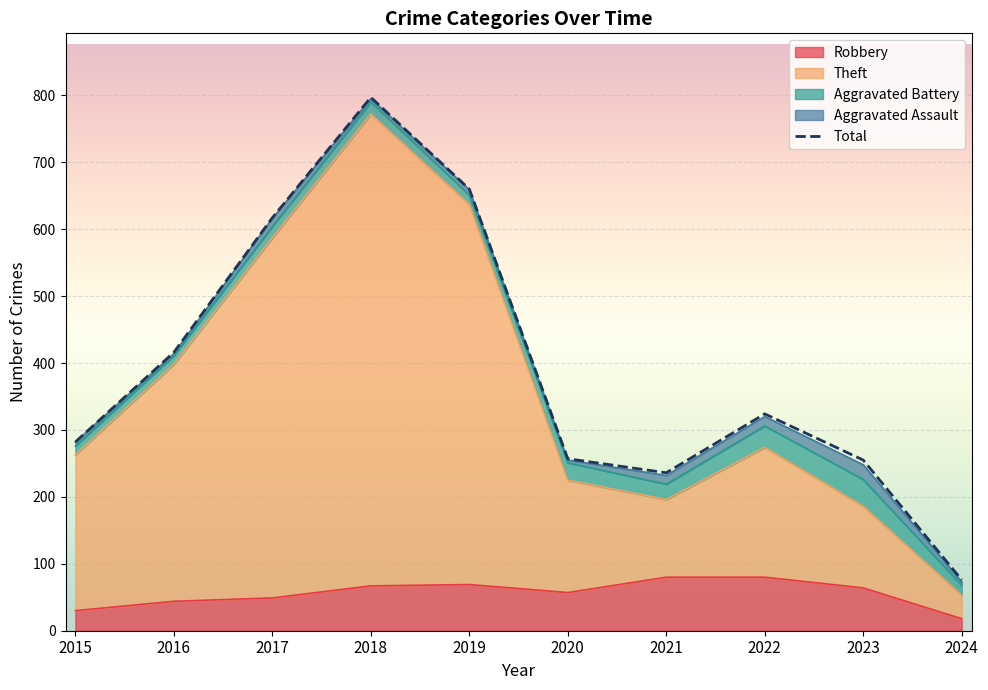

What is the difference between the highest and lowest values at 2021?

156